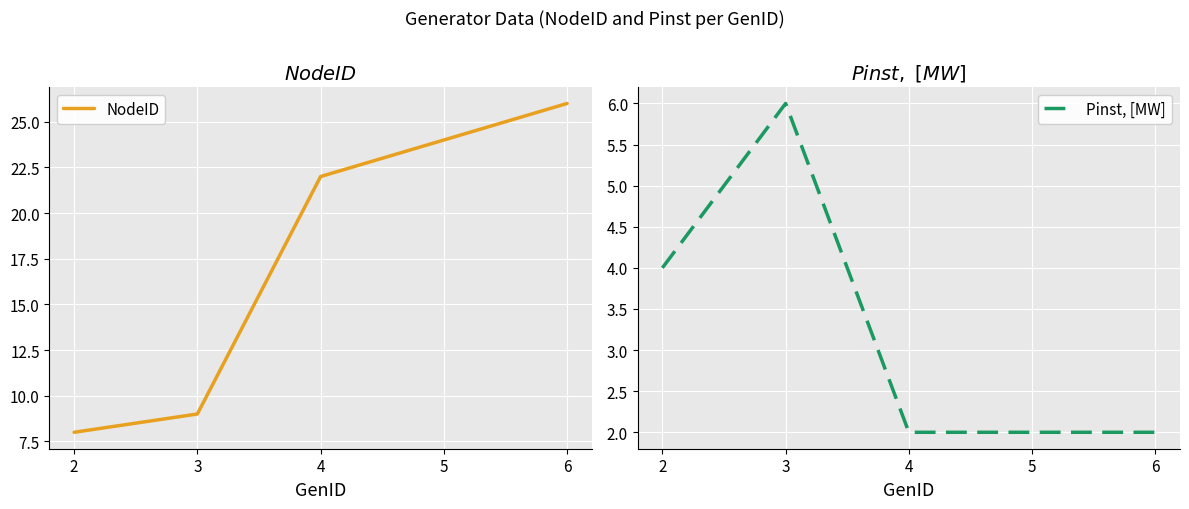

Which series has the largest total across all categories?

NodeID